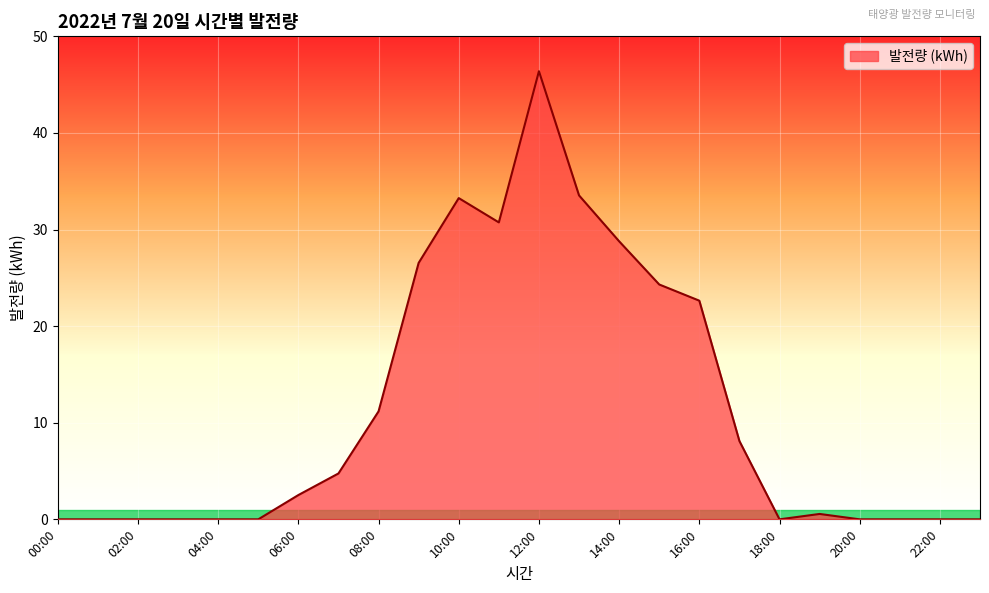

What is the difference between the maximum and minimum values?

46.4